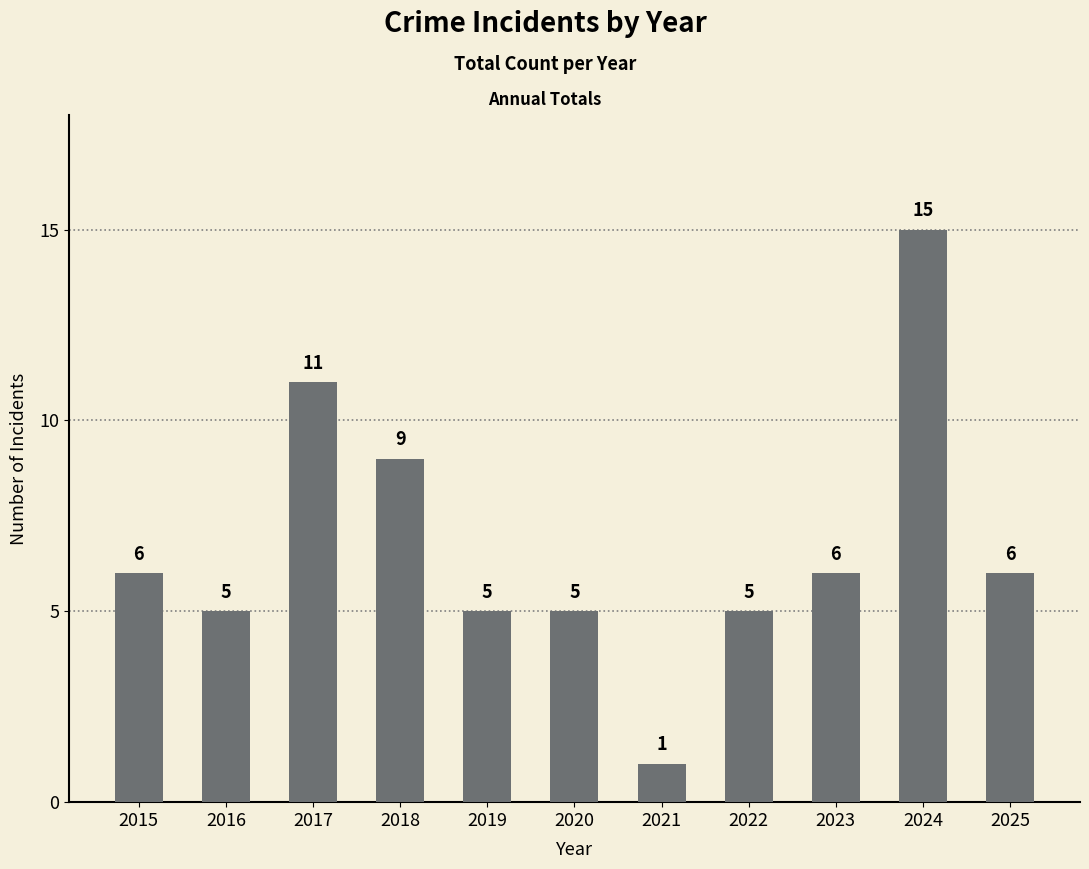

True or false: the data shows 6 at 2023.

True